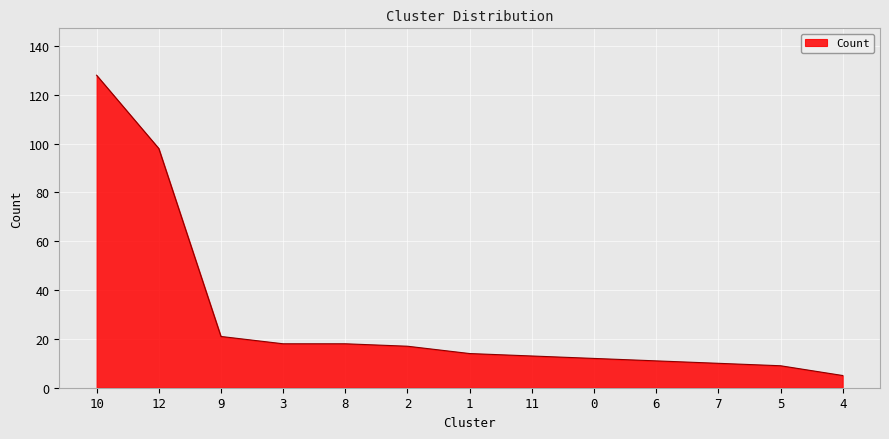

Approximately how many times larger is the value at 6 compared to 2?

0.6